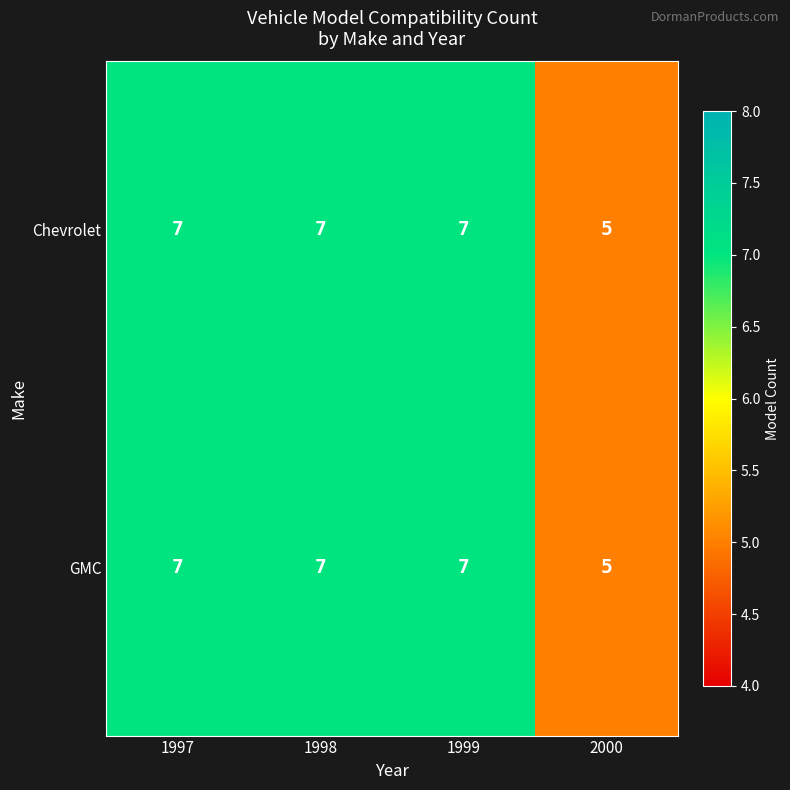

What is the greatest value displayed?

7